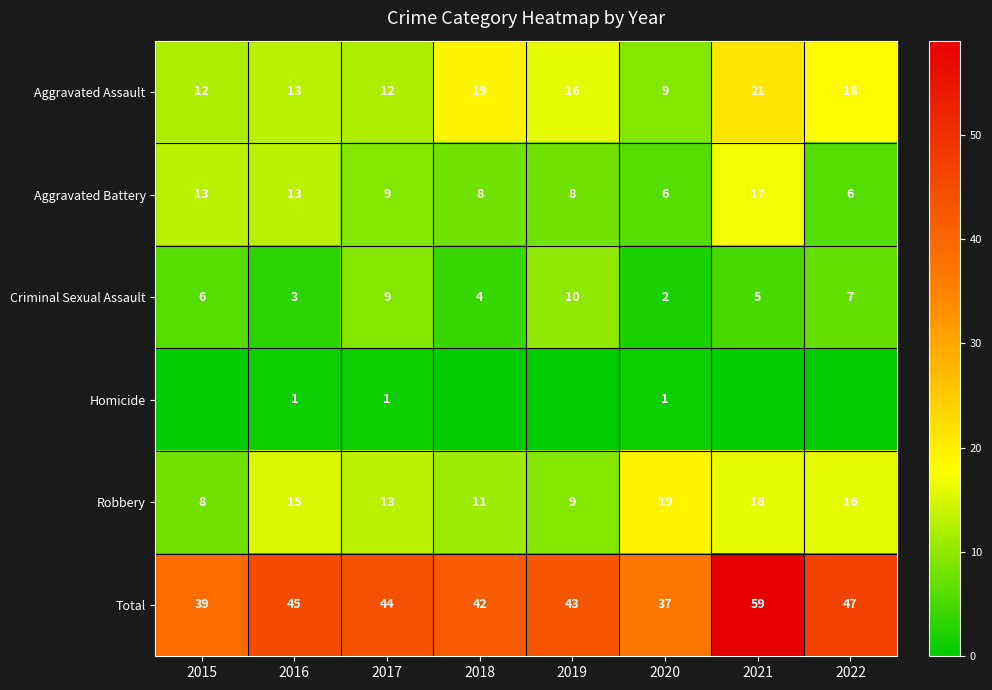

Which label corresponds to the smallest value in the chart?

2015